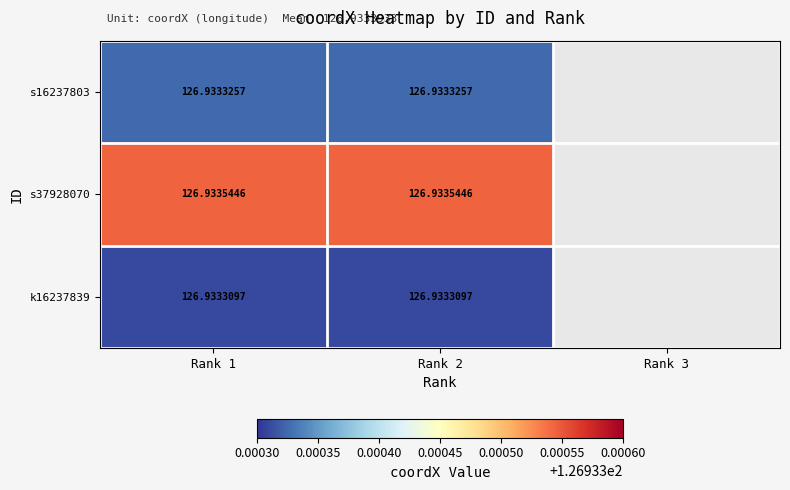

Is the value of s16237803 at Rank 2 greater than the value of k16237839 at Rank 1?

Yes